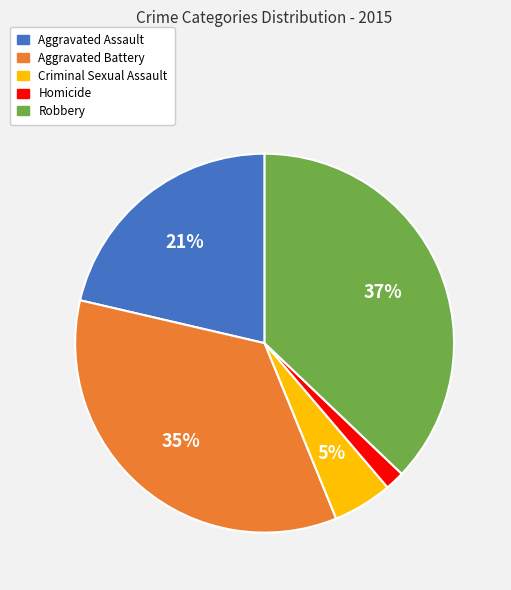

Is it true that Homicide is 2% of the pie?

True